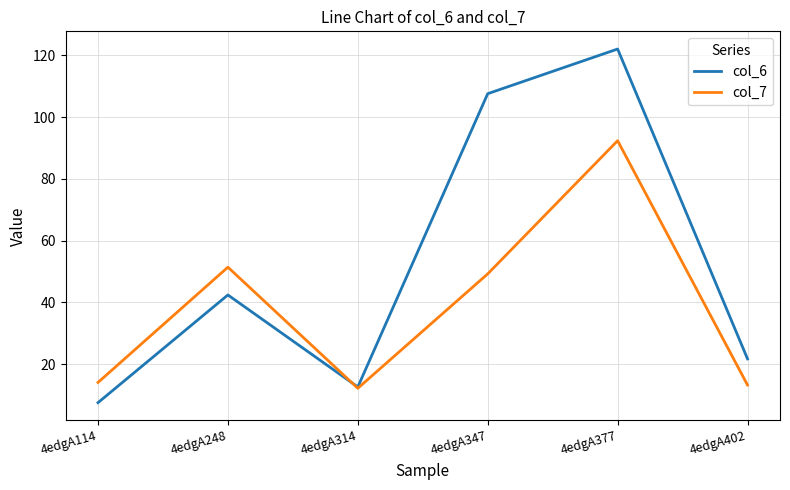

Is the value of col_6 at 4edgA314 greater than the value of col_7 at 4edgA347?

No